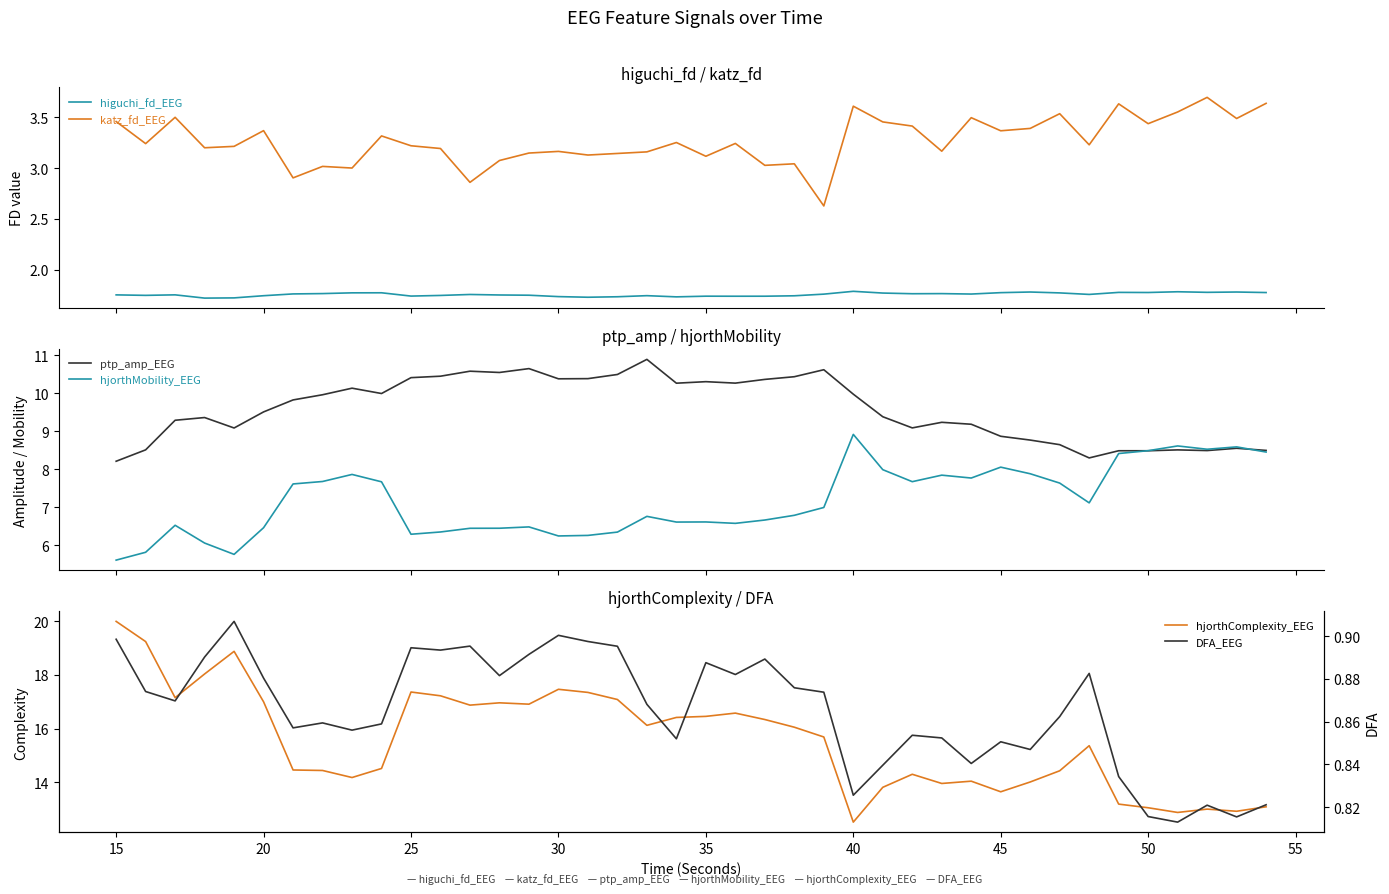

What is the maximum value for katz_fd_EEG?

3.7